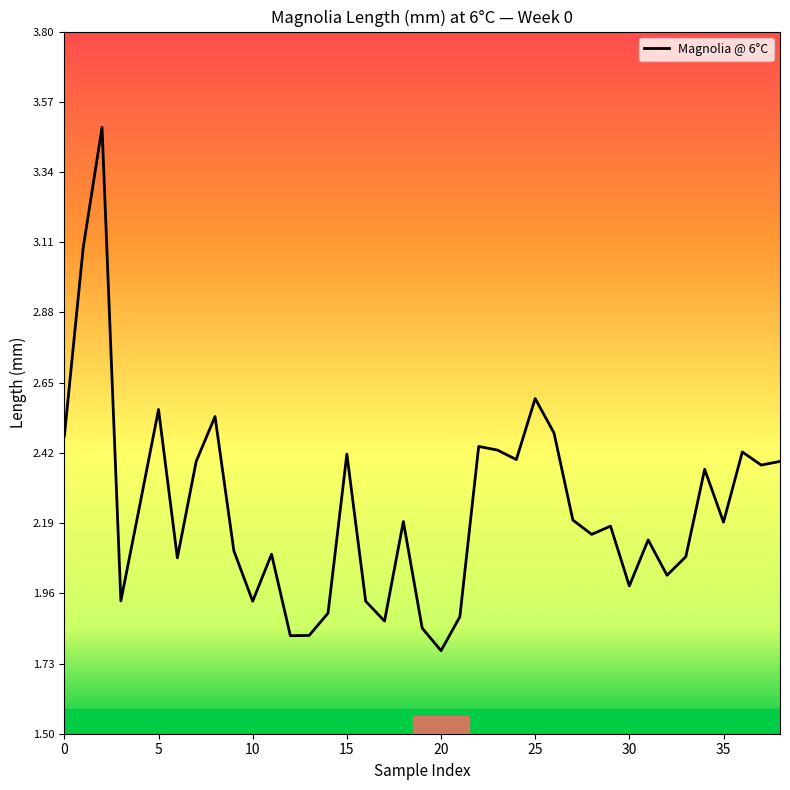

How many lines are shown in the chart?

1